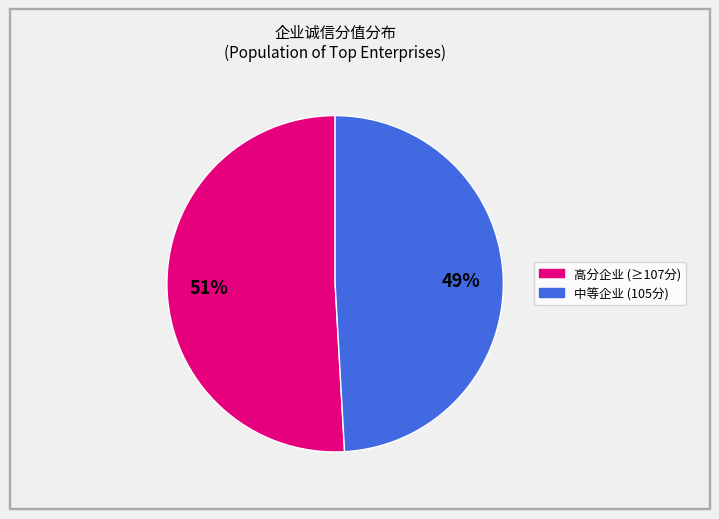

Is there a majority slice in this chart?

Yes